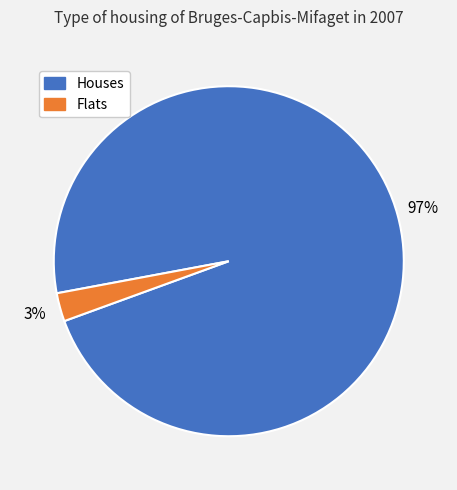

Which has a higher value, Houses or Flats?

Houses